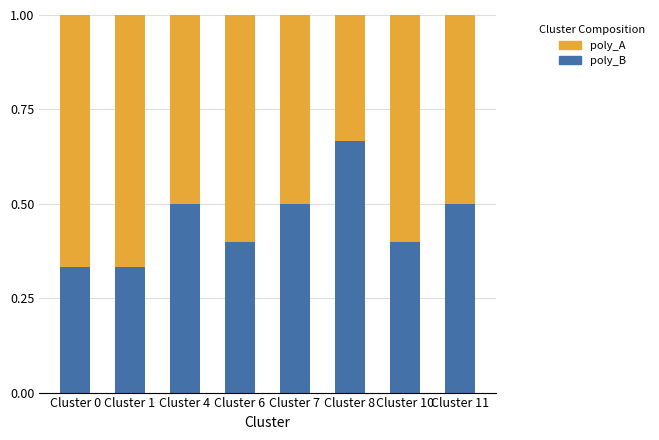

What is the average value of the poly_B series?

0.5